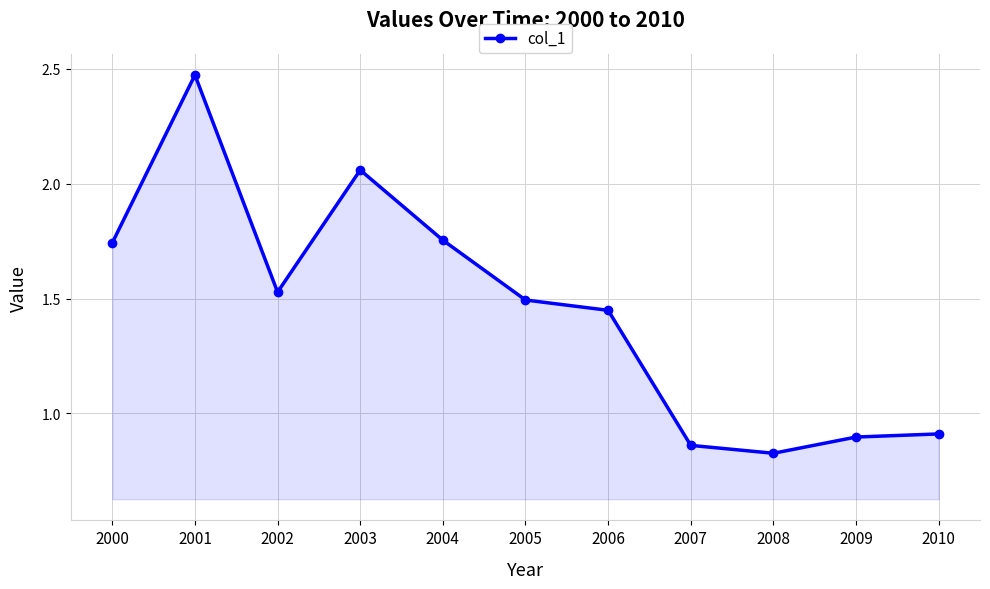

True or false: the data shows 1.1 at 2000.

False